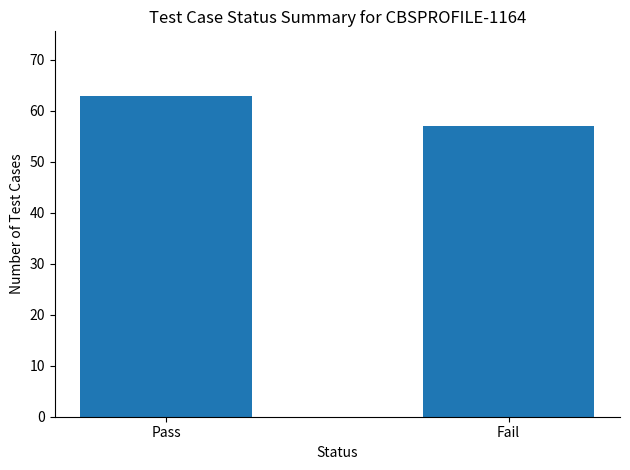

What position from the right is Pass?

2